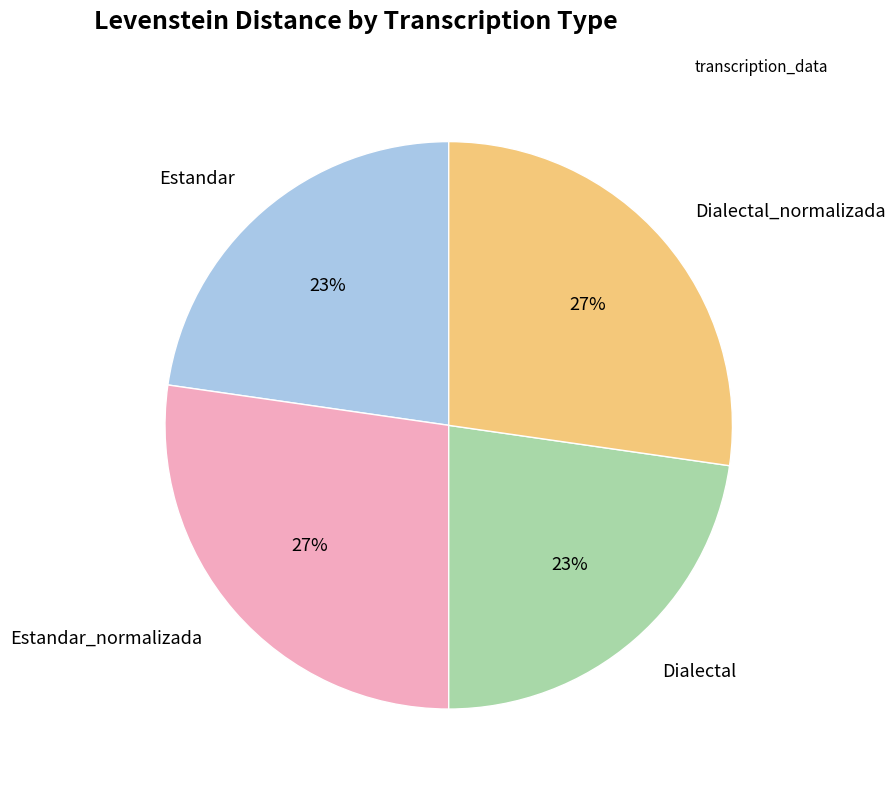

To the nearest percent, what percentage of the pie is Dialectal_normalizada?

27%